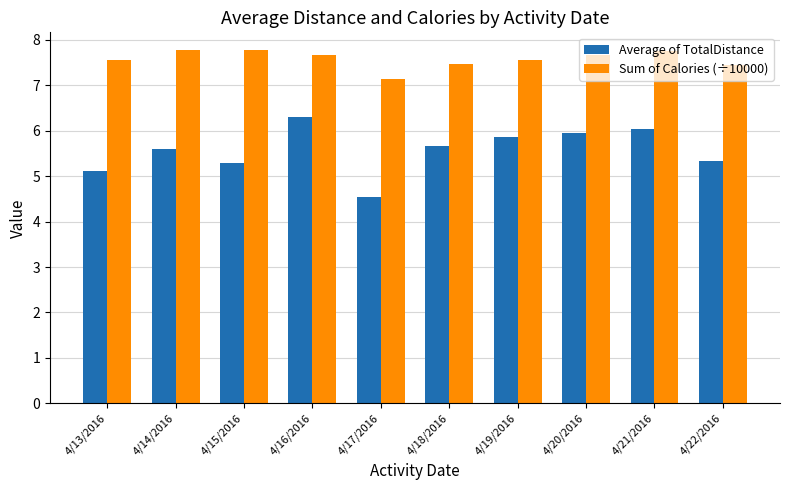

What are all the series names shown in the legend?

Average of TotalDistance, Sum of Calories (÷10000)